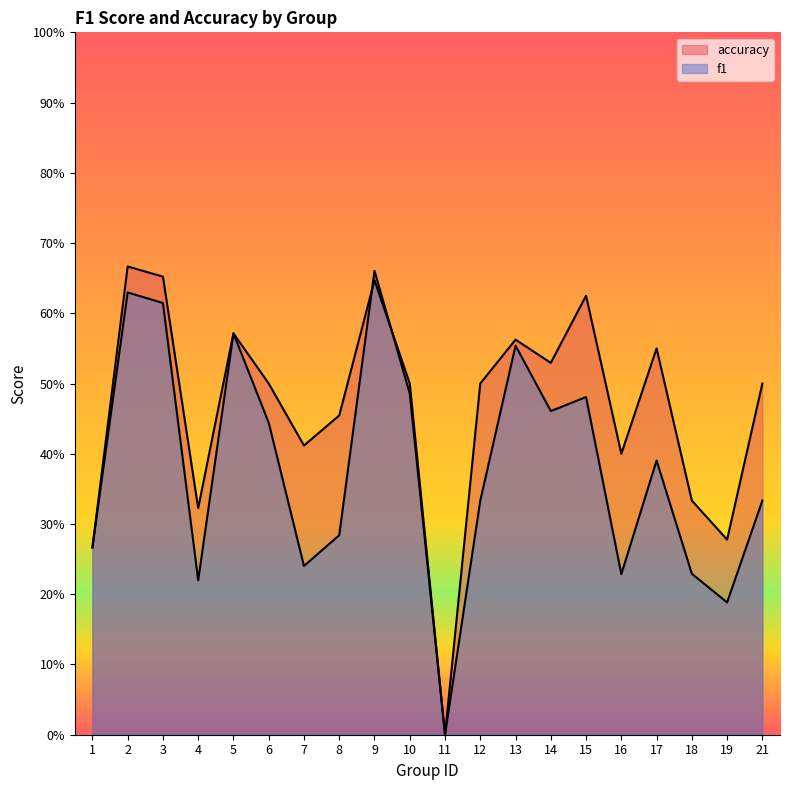

Which series has the largest range (max minus min)?

accuracy